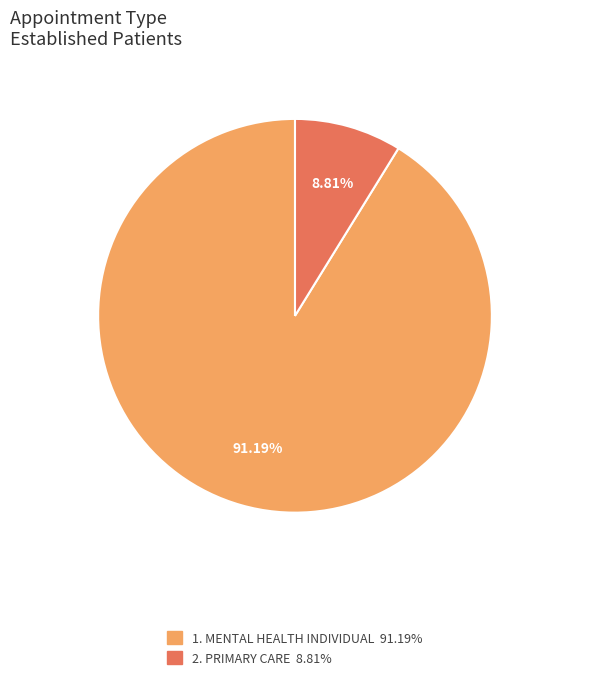

Does any single category account for the majority?

Yes